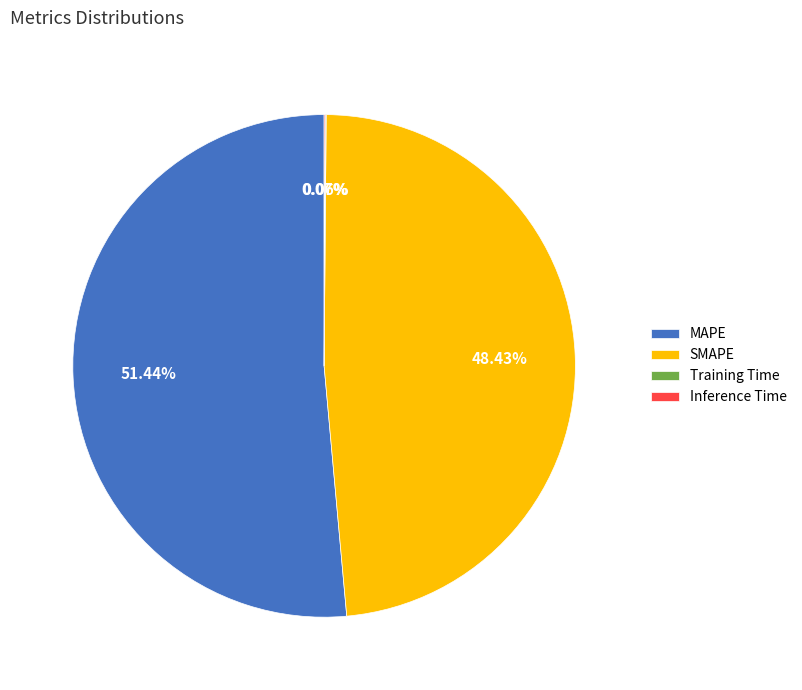

Combined, do MAPE and SMAPE account for over 50%?

Yes